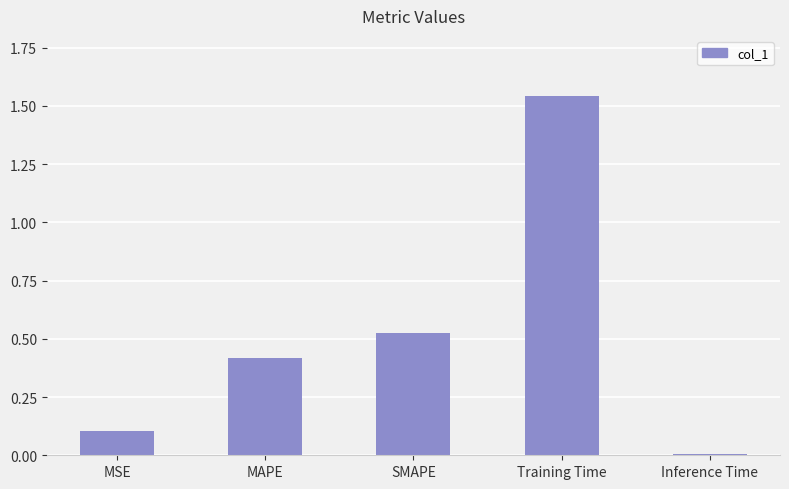

Which has a higher value, MAPE or SMAPE?

SMAPE